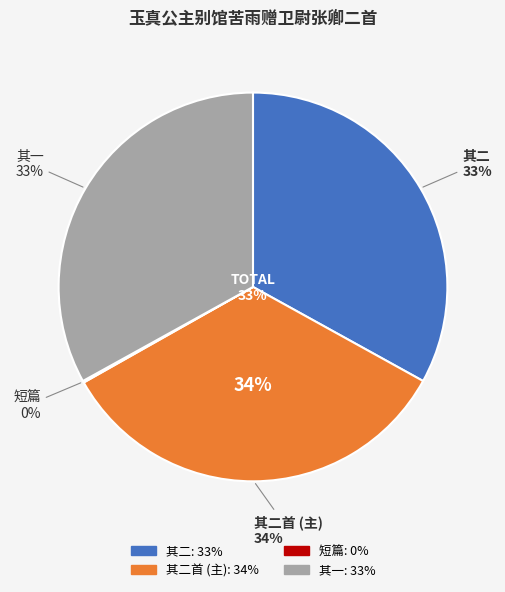

How many slices are in this pie chart?

4